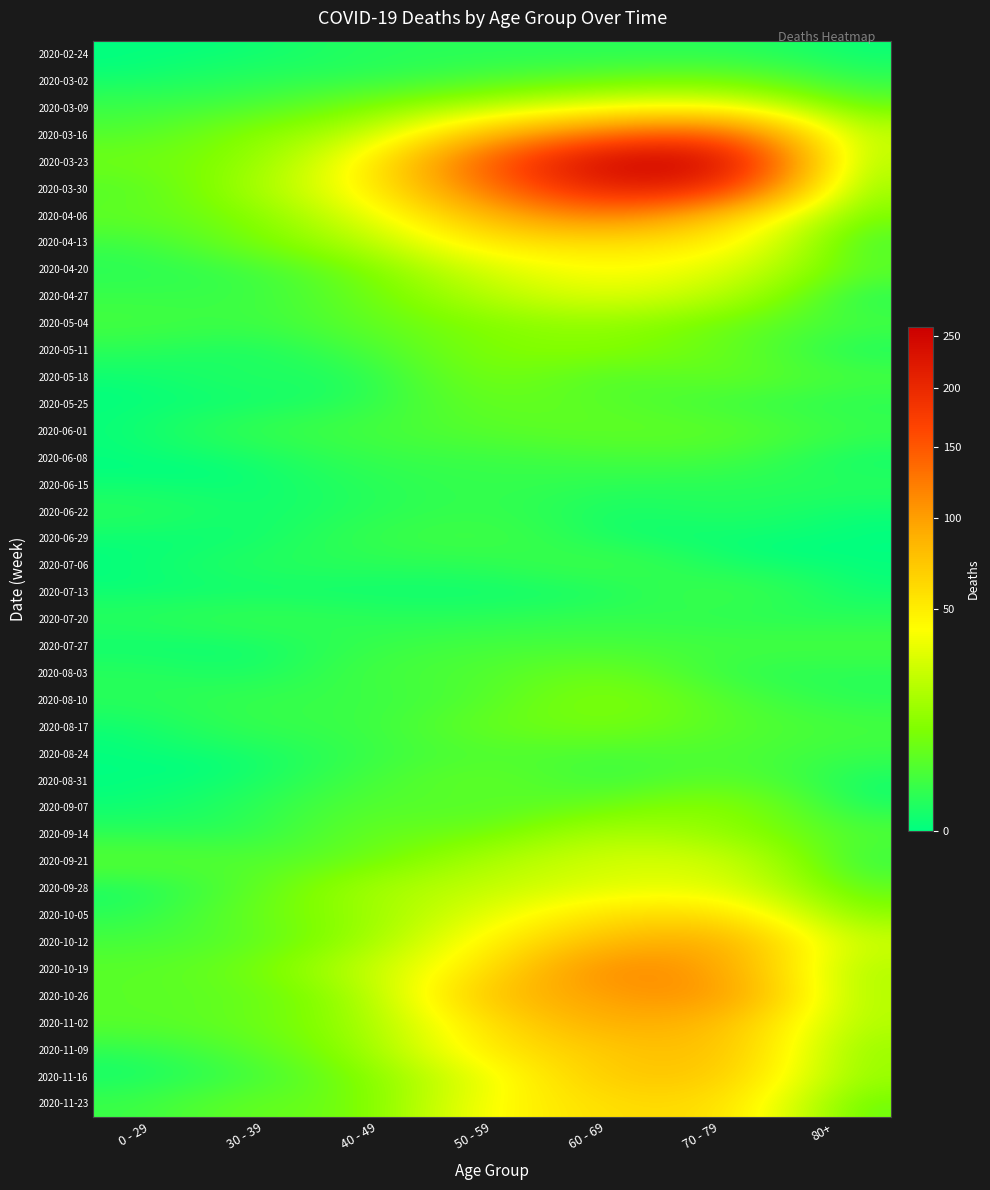

Reading left to right, list all the values displayed in this chart.

2020-02-24: 0 - 29=0	30 - 39=0	40 - 49=1	50 - 59=1	60 - 69=1	70 - 79=1	80+=0
2020-03-02: 0 - 29=0	30 - 39=1	40 - 49=1	50 - 59=3	60 - 69=5	70 - 79=7	80+=1
2020-03-09: 0 - 29=2	30 - 39=3	40 - 49=9	50 - 59=17	60 - 69=31	70 - 79=35	80+=6
2020-03-16: 0 - 29=4	30 - 39=12	40 - 49=21	50 - 59=81	60 - 69=130	70 - 79=158	80+=21
2020-03-23: 0 - 29=8	30 - 39=12	40 - 49=46	50 - 59=151	60 - 69=255	70 - 79=259	80+=15
2020-03-30: 0 - 29=4	30 - 39=17	40 - 49=47	50 - 59=131	60 - 69=216	70 - 79=199	80+=11
2020-04-06: 0 - 29=6	30 - 39=10	40 - 49=34	50 - 59=83	60 - 69=129	70 - 79=71	80+=8
2020-04-13: 0 - 29=2	30 - 39=9	40 - 49=20	50 - 59=55	60 - 69=56	70 - 79=52	80+=2
2020-04-20: 0 - 29=1	30 - 39=2	40 - 49=9	50 - 59=30	60 - 69=45	70 - 79=33	80+=5
2020-04-27: 0 - 29=2	30 - 39=2	40 - 49=7	50 - 59=21	60 - 69=33	70 - 79=21	80+=0
2020-05-04: 0 - 29=3	30 - 39=2	40 - 49=6	50 - 59=11	60 - 69=14	70 - 79=7	80+=3
2020-05-11: 0 - 29=1	30 - 39=0	40 - 49=3	50 - 59=11	60 - 69=12	70 - 79=7	80+=0
2020-05-18: 0 - 29=0	30 - 39=1	40 - 49=0	50 - 59=10	60 - 69=3	70 - 79=7	80+=3
2020-05-25: 0 - 29=0	30 - 39=0	40 - 49=1	50 - 59=7	60 - 69=5	70 - 79=2	80+=1
2020-06-01: 0 - 29=0	30 - 39=2	40 - 49=3	50 - 59=5	60 - 69=6	70 - 79=6	80+=2
2020-06-08: 0 - 29=0	30 - 39=0	40 - 49=2	50 - 59=2	60 - 69=3	70 - 79=3	80+=0
2020-06-15: 0 - 29=0	30 - 39=0	40 - 49=1	50 - 59=2	60 - 69=1	70 - 79=1	80+=1
2020-06-22: 0 - 29=1	30 - 39=0	40 - 49=1	50 - 59=2	60 - 69=0	70 - 79=1	80+=0
2020-06-29: 0 - 29=0	30 - 39=0	40 - 49=2	50 - 59=3	60 - 69=0	70 - 79=0	80+=0
2020-07-06: 0 - 29=0	30 - 39=1	40 - 49=1	50 - 59=1	60 - 69=3	70 - 79=0	80+=0
2020-07-13: 0 - 29=0	30 - 39=0	40 - 49=0	50 - 59=0	60 - 69=0	70 - 79=3	80+=0
2020-07-20: 0 - 29=1	30 - 39=2	40 - 49=1	50 - 59=1	60 - 69=2	70 - 79=1	80+=1
2020-07-27: 0 - 29=0	30 - 39=0	40 - 49=2	50 - 59=3	60 - 69=3	70 - 79=3	80+=3
2020-08-03: 0 - 29=1	30 - 39=0	40 - 49=3	50 - 59=4	60 - 69=8	70 - 79=1	80+=1
2020-08-10: 0 - 29=1	30 - 39=2	40 - 49=2	50 - 59=4	60 - 69=12	70 - 79=4	80+=1
2020-08-17: 0 - 29=0	30 - 39=2	40 - 49=2	50 - 59=7	60 - 69=9	70 - 79=5	80+=3
2020-08-24: 0 - 29=0	30 - 39=0	40 - 49=2	50 - 59=4	60 - 69=3	70 - 79=4	80+=2
2020-08-31: 0 - 29=0	30 - 39=0	40 - 49=3	50 - 59=7	60 - 69=1	70 - 79=6	80+=0
2020-09-07: 0 - 29=0	30 - 39=1	40 - 49=5	50 - 59=4	60 - 69=7	70 - 79=14	80+=0
2020-09-14: 0 - 29=1	30 - 39=1	40 - 49=7	50 - 59=7	60 - 69=20	70 - 79=14	80+=4
2020-09-21: 0 - 29=5	30 - 39=4	40 - 49=7	50 - 59=19	60 - 69=29	70 - 79=30	80+=1
2020-09-28: 0 - 29=0	30 - 39=5	40 - 49=18	50 - 59=24	60 - 69=32	70 - 79=35	80+=5
2020-10-05: 0 - 29=1	30 - 39=7	40 - 49=15	50 - 59=33	60 - 69=58	70 - 79=62	80+=11
2020-10-12: 0 - 29=3	30 - 39=5	40 - 49=15	50 - 59=47	60 - 69=82	70 - 79=97	80+=25
2020-10-19: 0 - 29=5	30 - 39=8	40 - 49=25	50 - 59=55	60 - 69=121	70 - 79=102	80+=18
2020-10-26: 0 - 29=5	30 - 39=6	40 - 49=16	50 - 59=79	60 - 69=100	70 - 79=115	80+=18
2020-11-02: 0 - 29=5	30 - 39=7	40 - 49=16	50 - 59=58	60 - 69=93	70 - 79=84	80+=19
2020-11-09: 0 - 29=1	30 - 39=5	40 - 49=14	50 - 59=54	60 - 69=72	70 - 79=83	80+=13
2020-11-16: 0 - 29=0	30 - 39=2	40 - 49=10	50 - 59=35	60 - 69=73	70 - 79=75	80+=14
2020-11-23: 0 - 29=2	30 - 39=7	40 - 49=7	50 - 59=43	60 - 69=59	70 - 79=63	80+=6